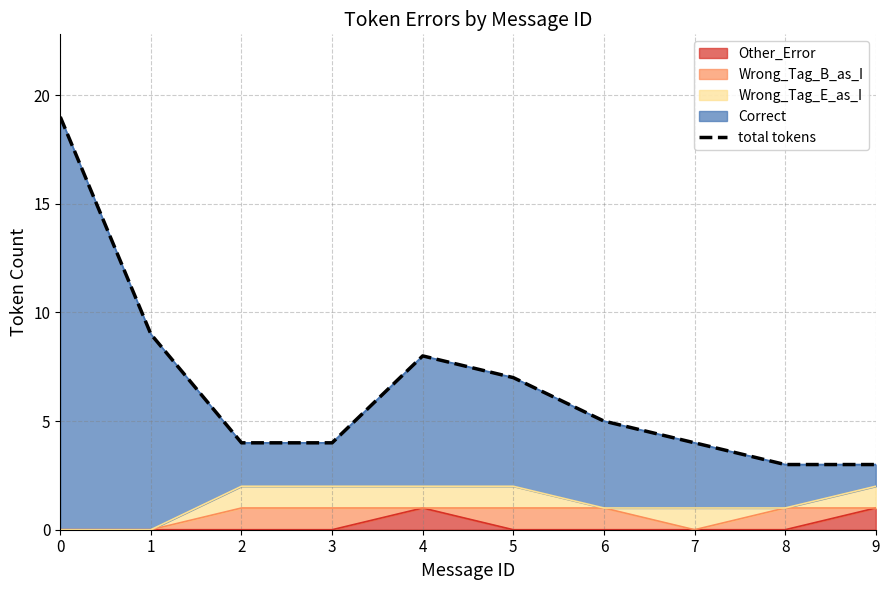

Reading left to right, list all the values displayed in this chart.

0=19	1=9	2=4	3=4	4=8	5=7	6=5	7=4	8=3	9=3